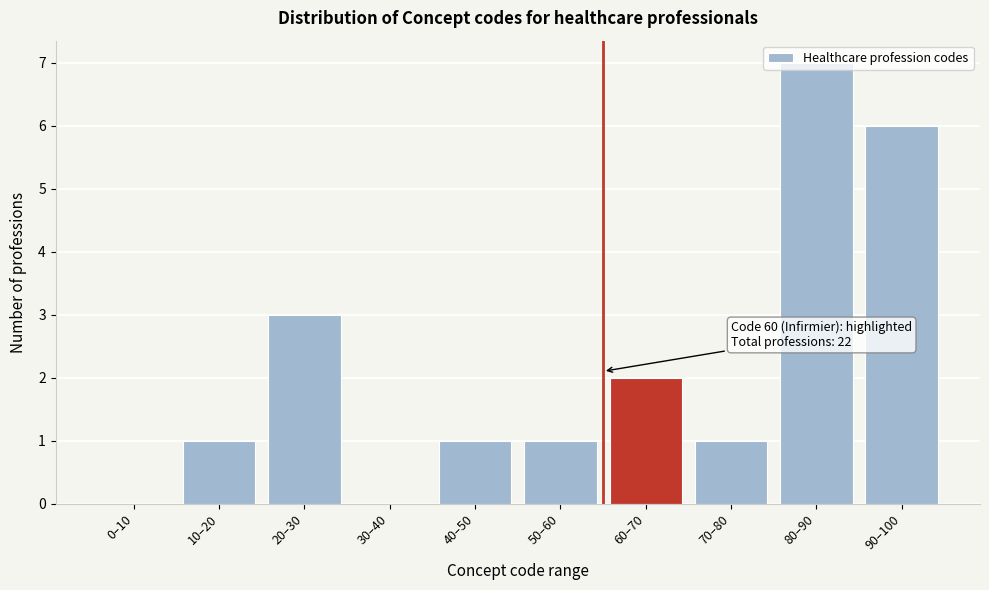

Read the value at 20–30.

3